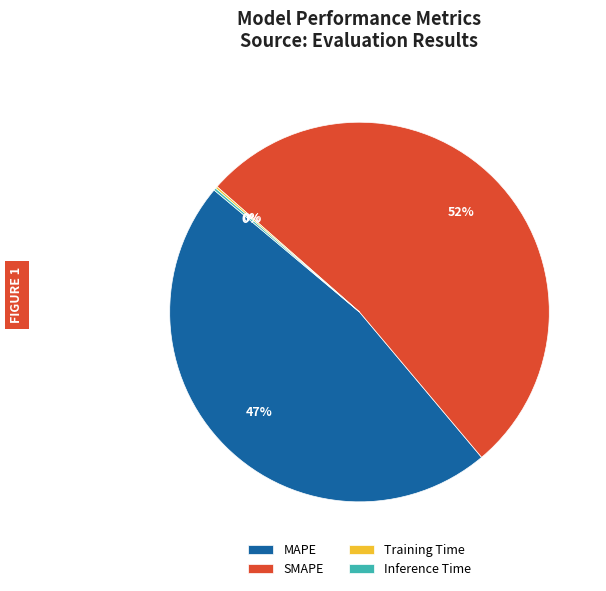

What is the ratio of the value at MAPE to the value at SMAPE?

0.9